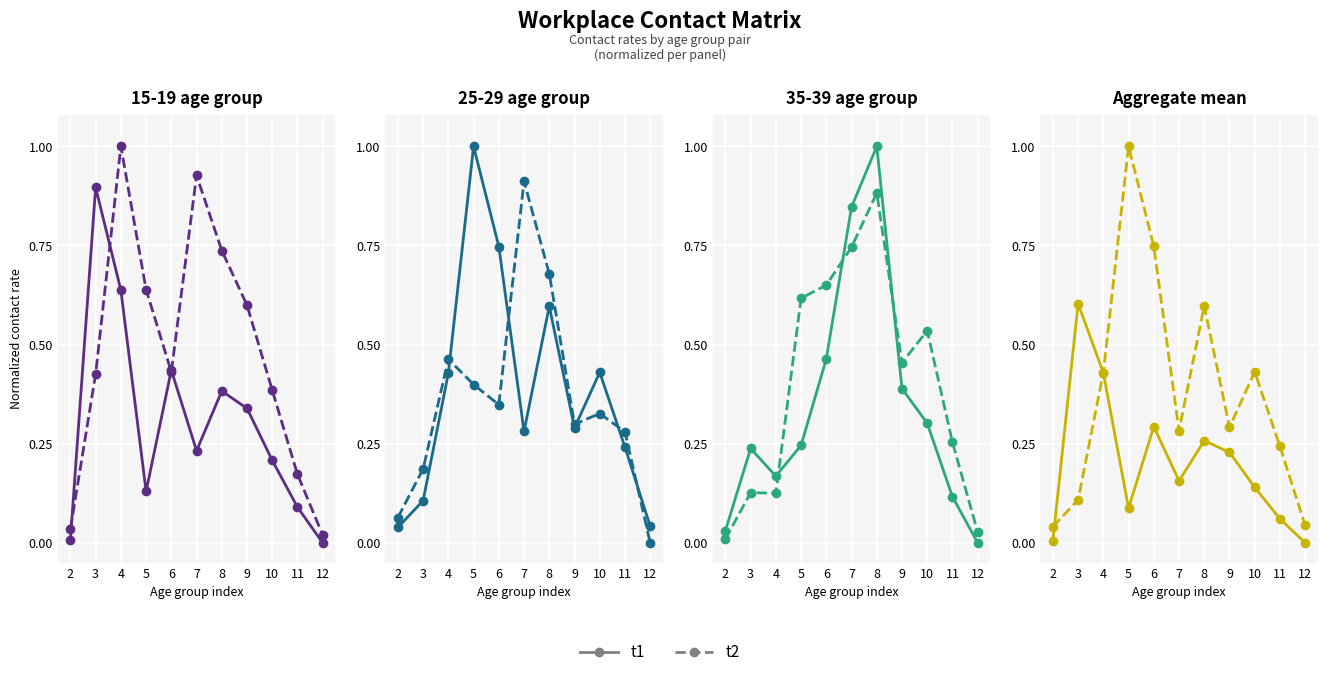

The value of t1 at 5 is 0.1. True or false?

True